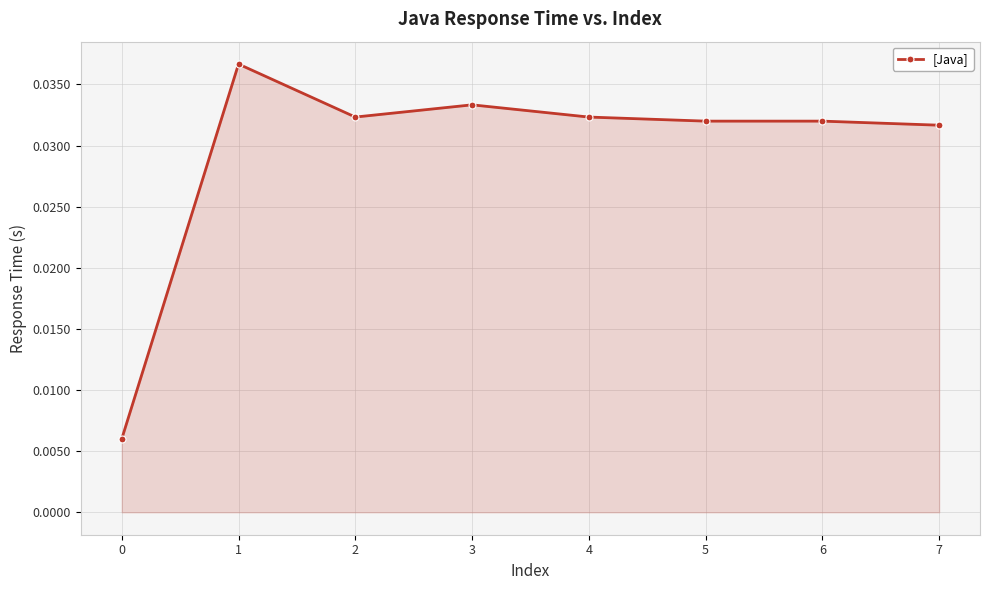

The chart shows a value of 0.1 at 1. True or false?

False